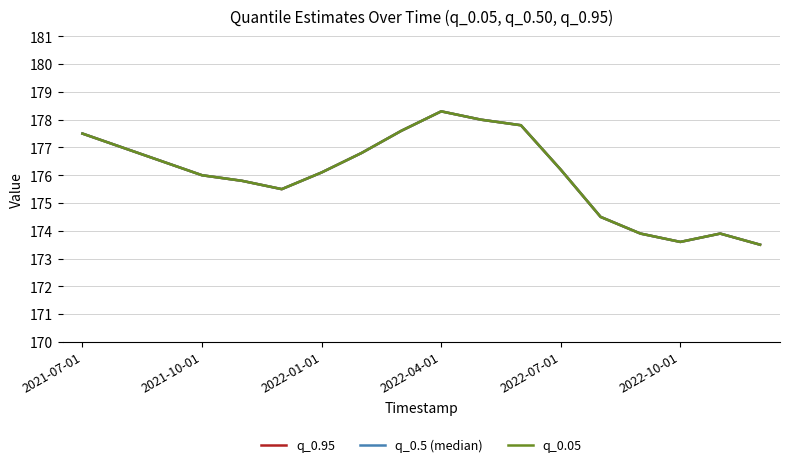

True or false: q_0.95 has more than 0 points higher than both neighbors.

True